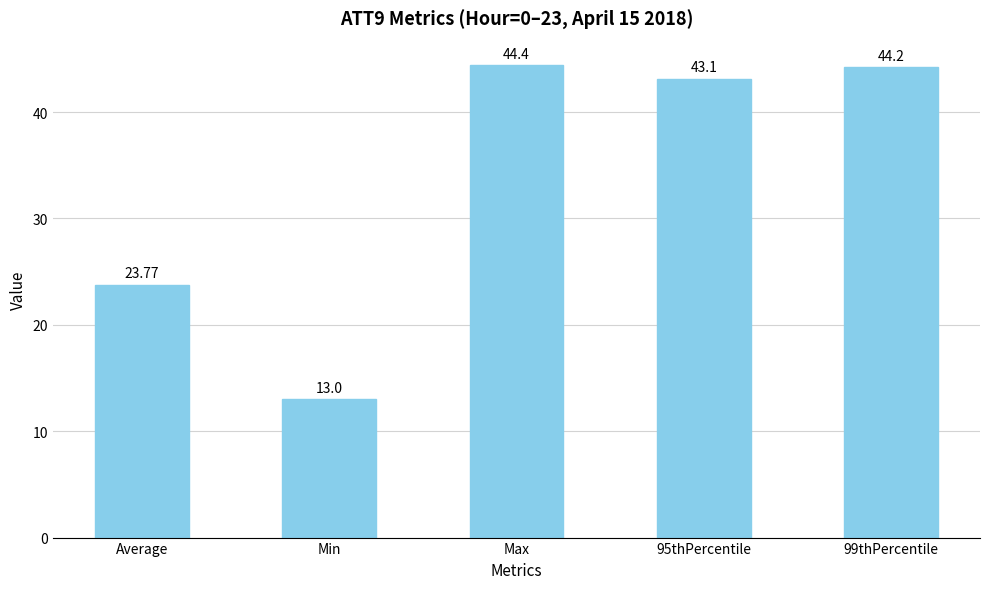

What is the value of the 2nd bar from the left?

13.0